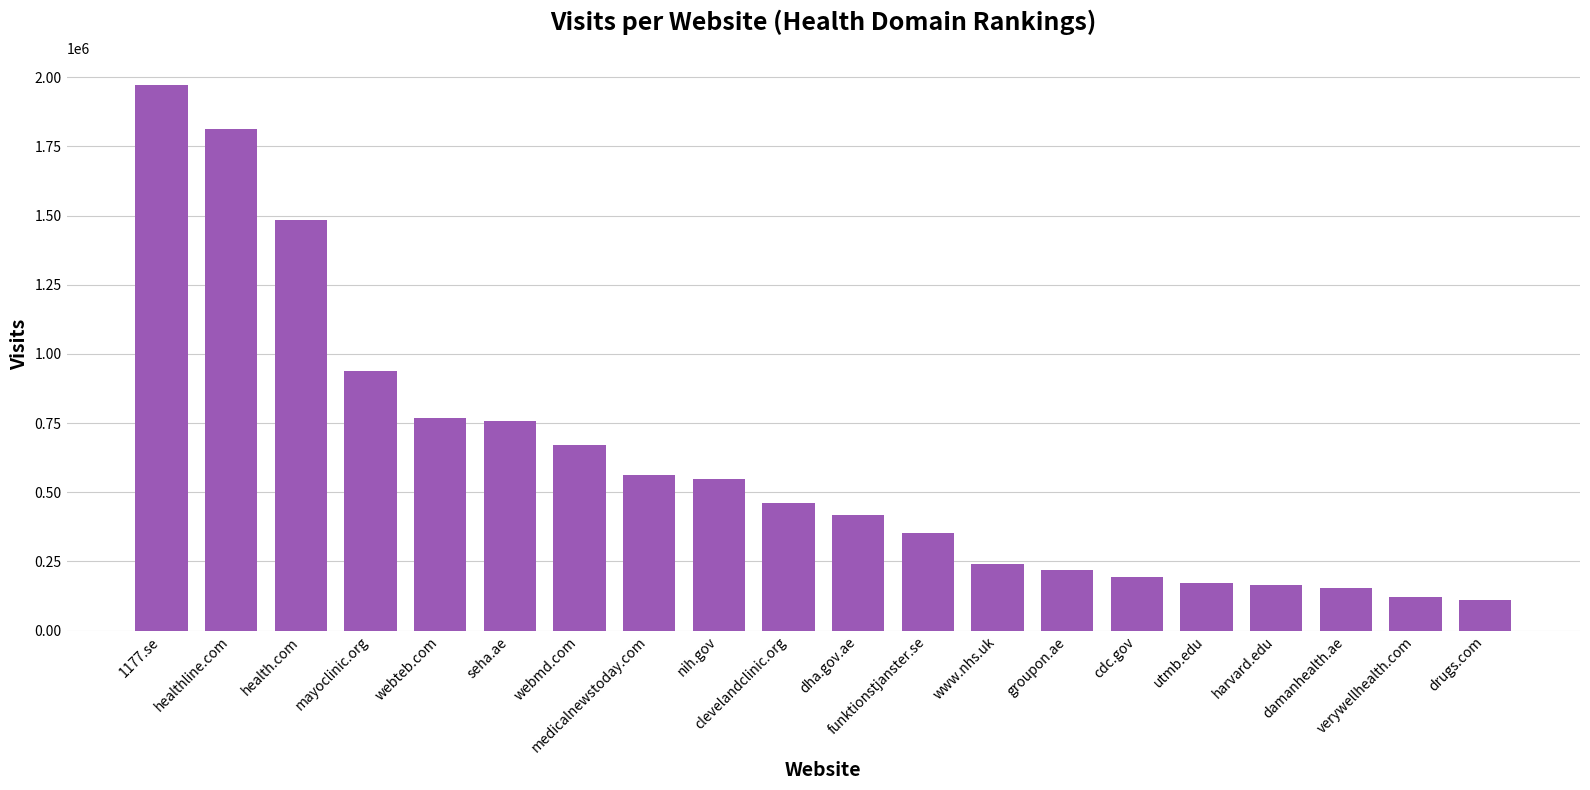

What is the smallest value displayed?

109520